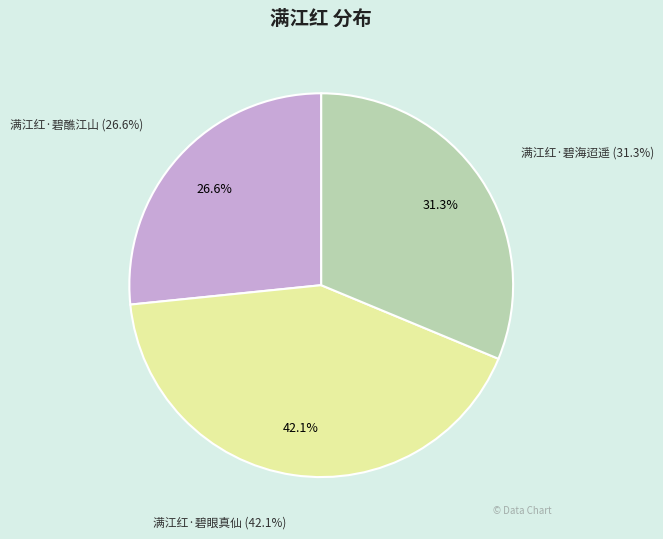

How many segments does this pie chart have?

3